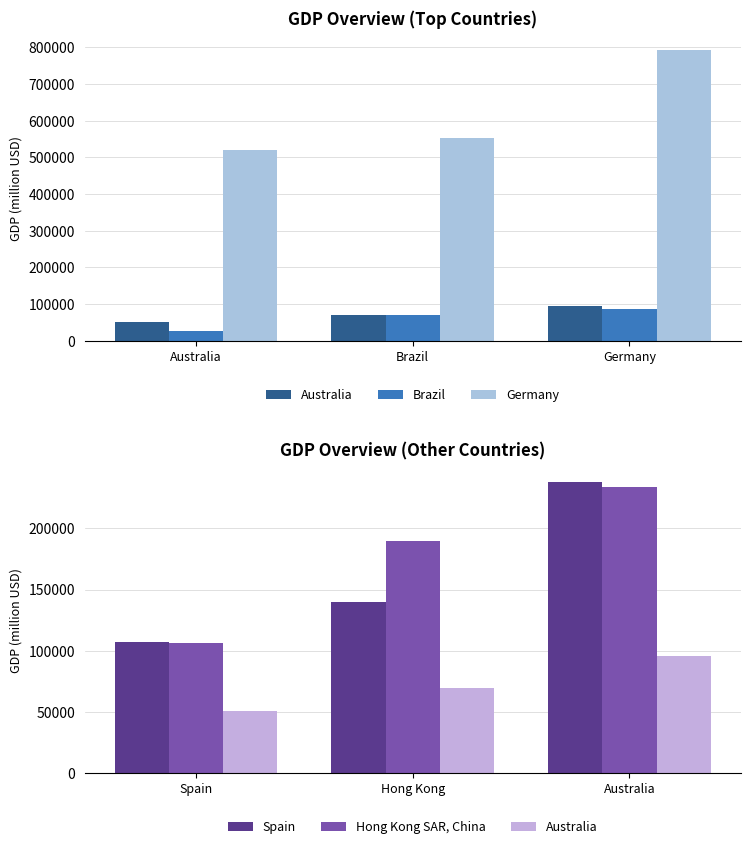

What is the label of the 2nd bar from the right?

Brazil